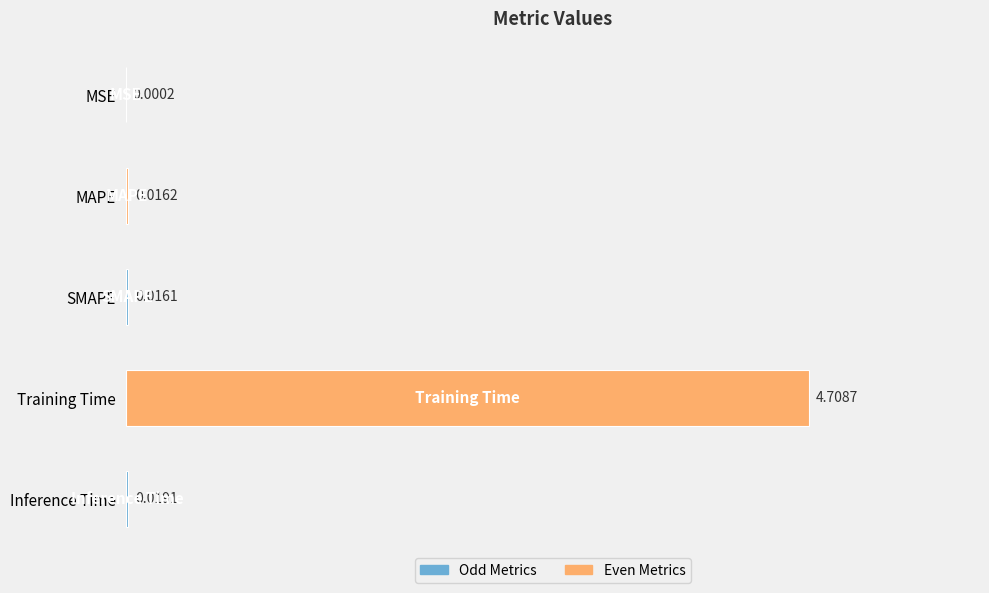

At which category does the chart reach its peak across all series?

Training Time